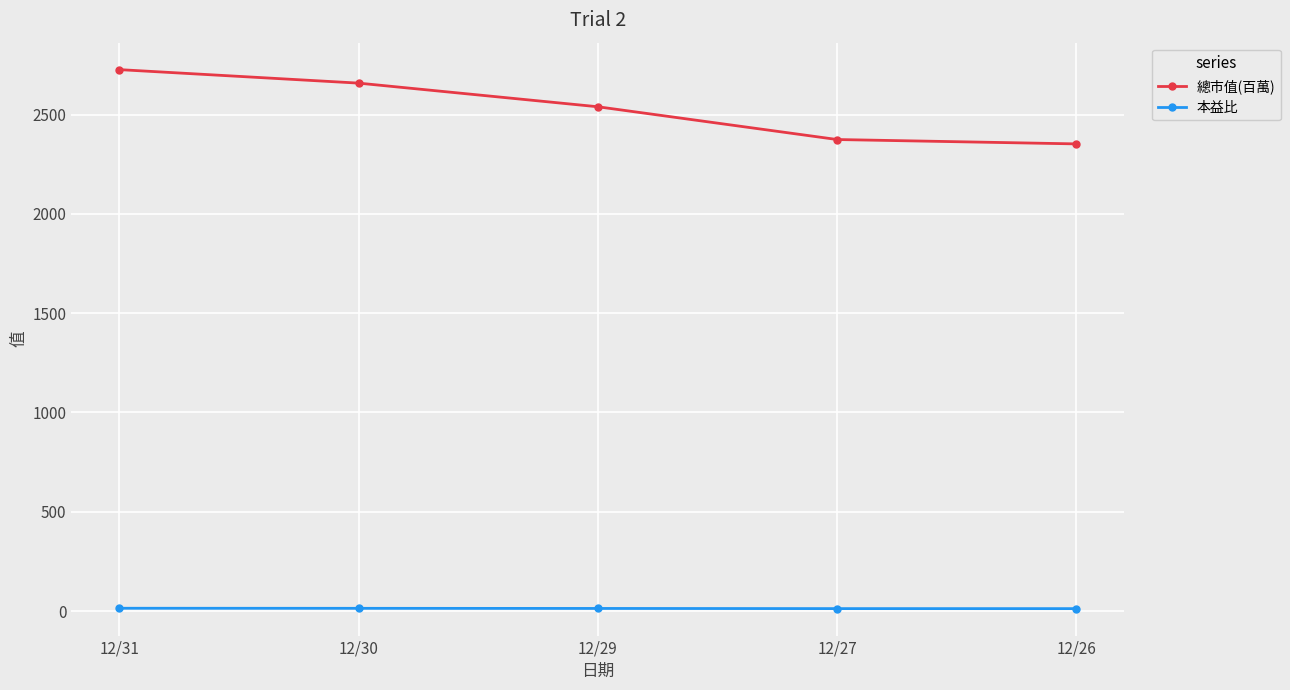

How many lines are shown in the chart?

2